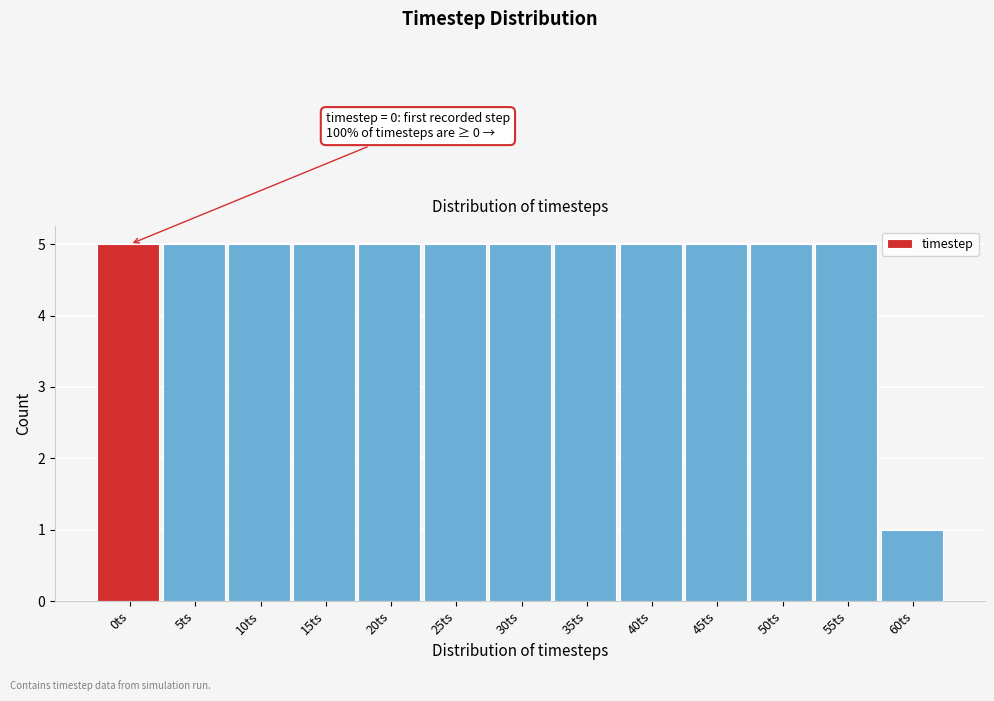

Reading left to right, what are all the values shown in this chart?

5	5	5	5	5	5	5	5	5	5	5	5	1